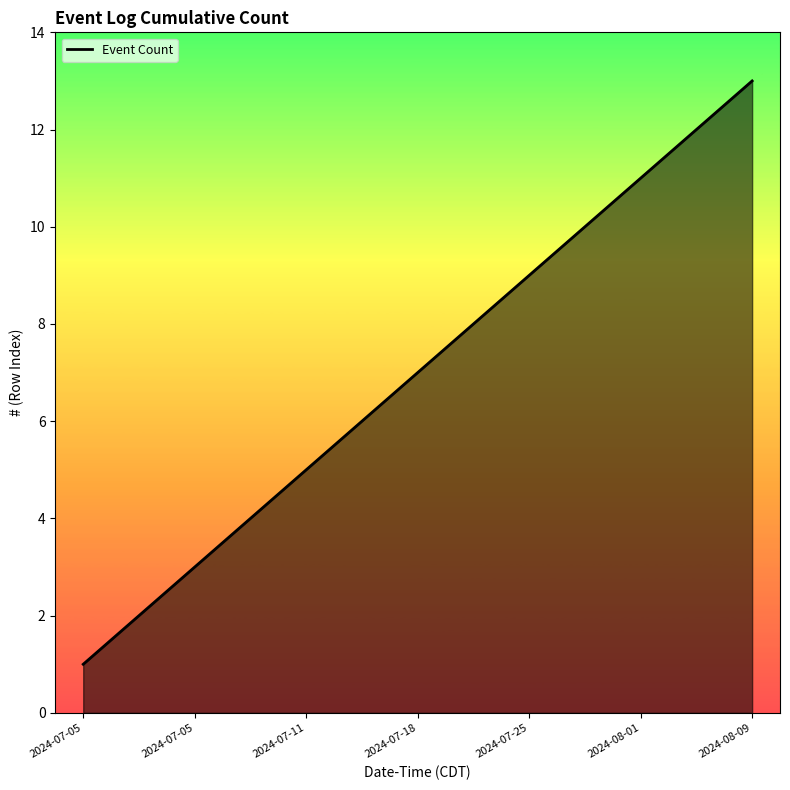

What is the minimum value shown in the chart?

1